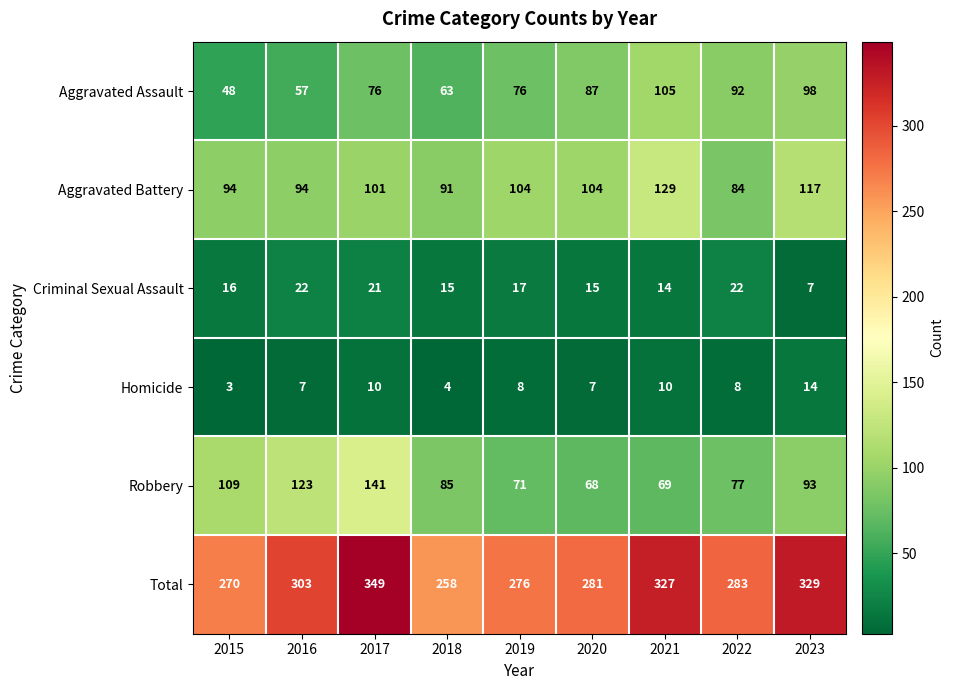

What is the difference between the maximum and minimum values in the Total series?

91